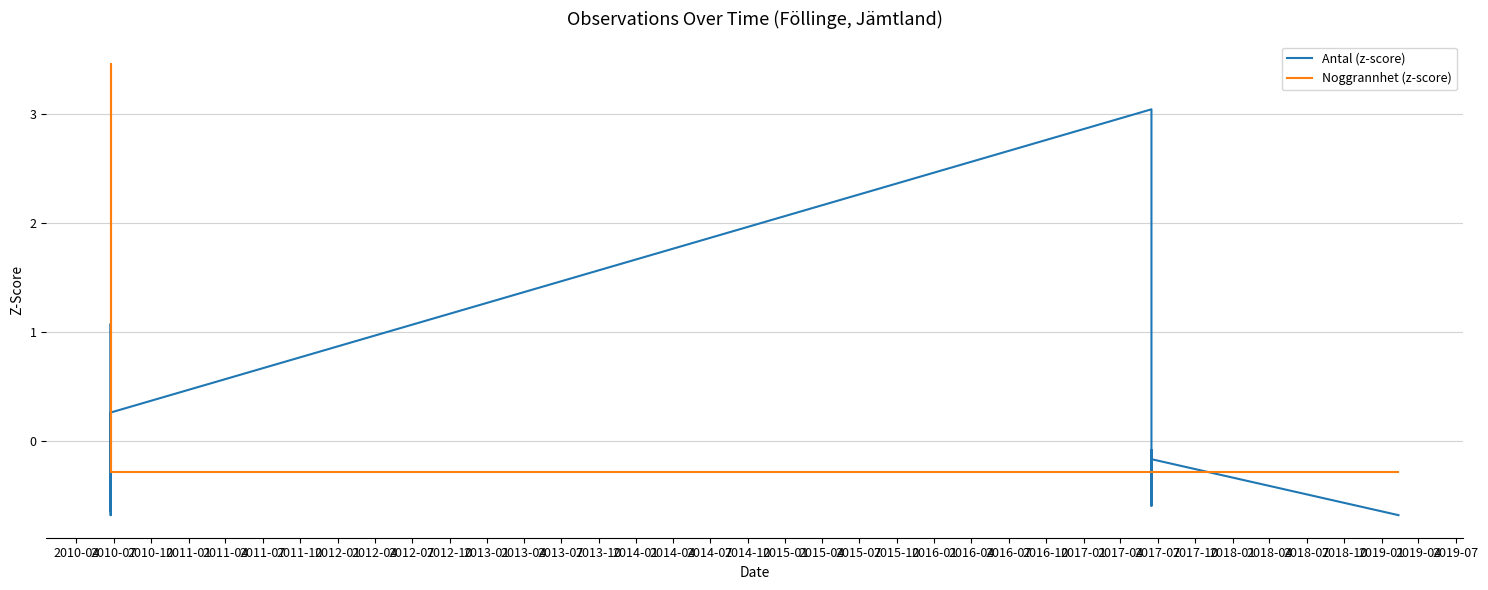

Does the chart display data point markers on the line(s)?

No